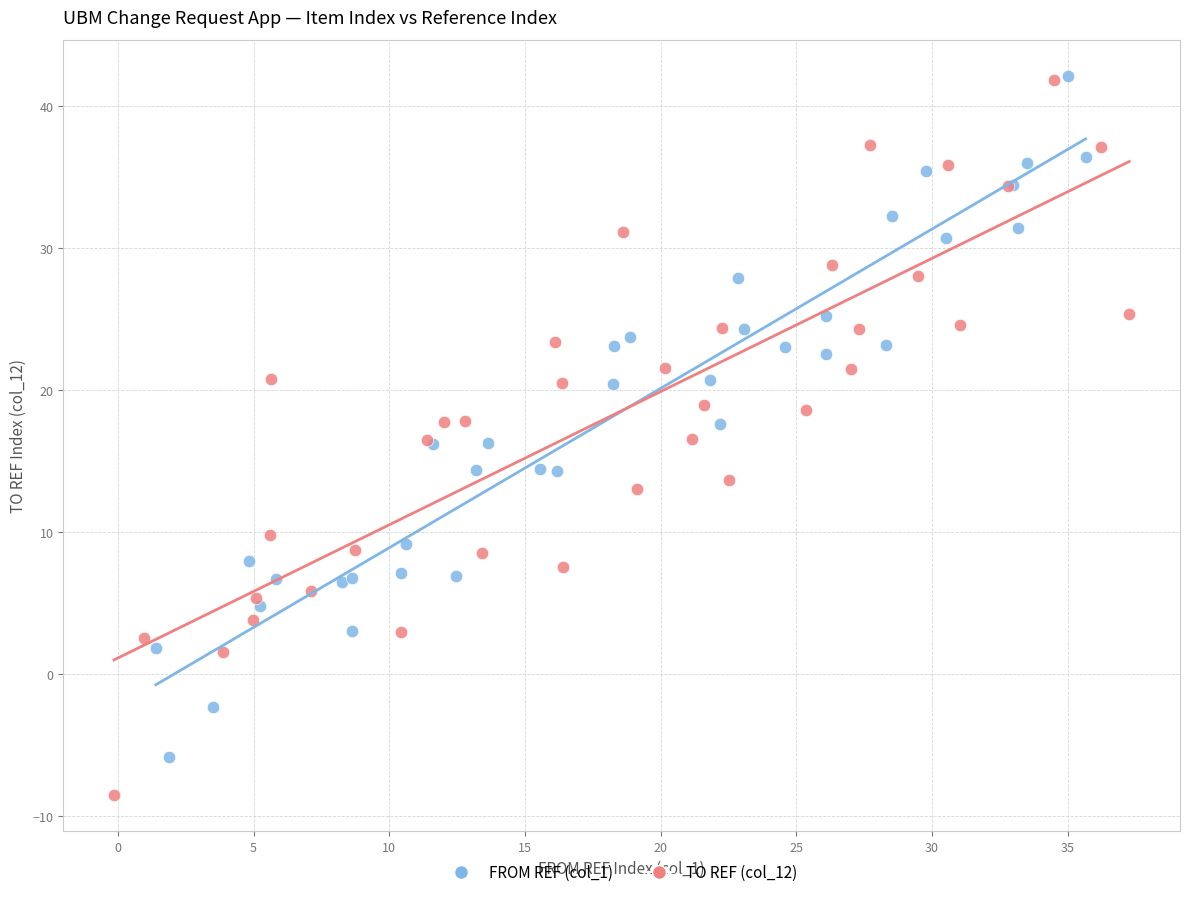

Which series reaches the minimum Y coordinate?

TO REF (col_12)